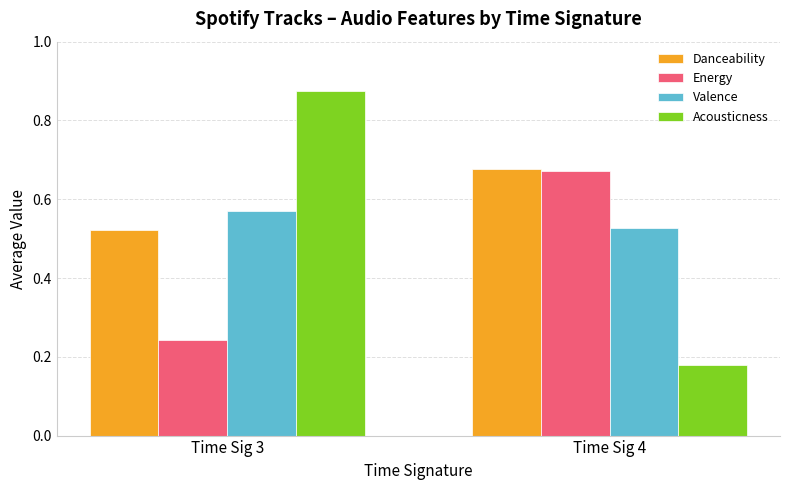

At which label does Energy reach its peak?

Time Sig 4